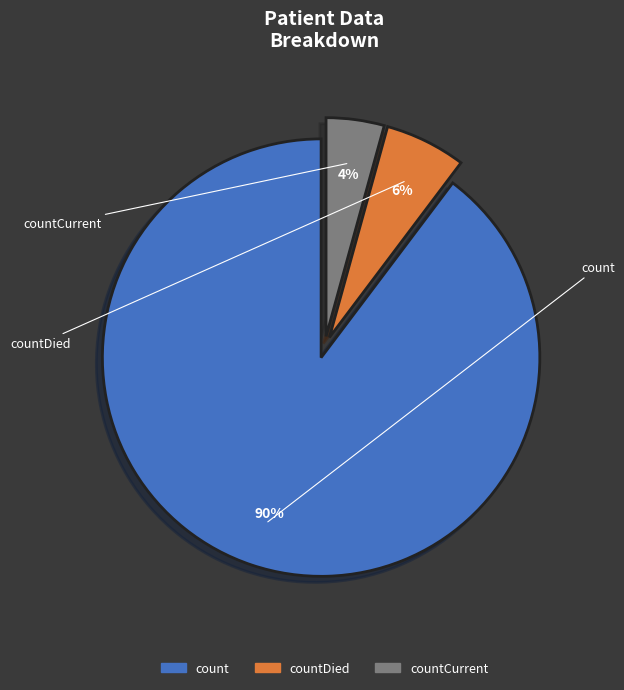

True or false: count accounts for 81% of the total.

False